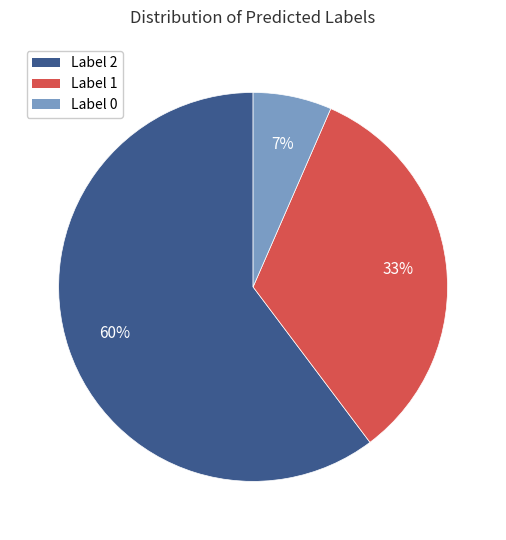

To the nearest percent, what is the average slice percentage?

33%